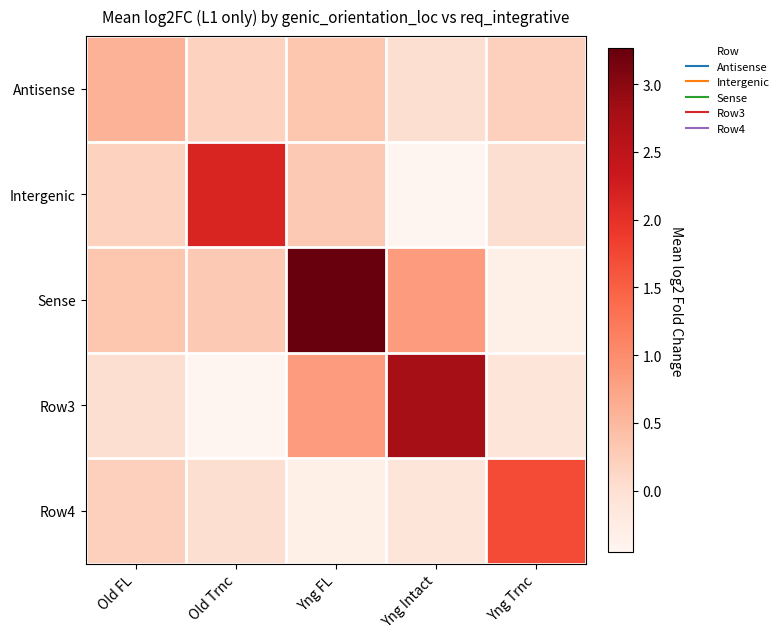

Reading right to left, transcribe all the data shown in this chart.

Antisense: Yng Trnc=0.2	Yng Intact=0.0	Yng FL=0.3	Old Trnc=0.2	Old FL=0.6
Intergenic: Yng Trnc=0.0	Yng Intact=-0.4	Yng FL=0.3	Old Trnc=2.2	Old FL=0.2
Sense: Yng Trnc=-0.3	Yng Intact=0.8	Yng FL=3.3	Old Trnc=0.3	Old FL=0.3
Row3: Yng Trnc=-0.1	Yng Intact=2.8	Yng FL=0.8	Old Trnc=-0.4	Old FL=0.0
Row4: Yng Trnc=1.7	Yng Intact=-0.1	Yng FL=-0.3	Old Trnc=0.0	Old FL=0.2